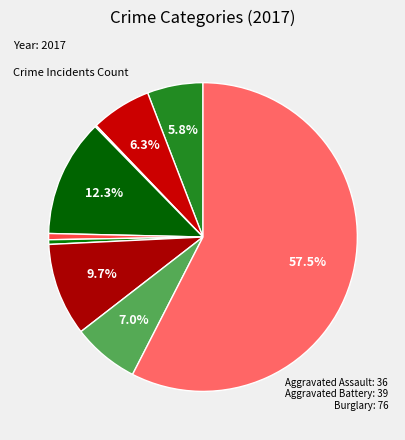

Does any single category account for the majority?

Yes